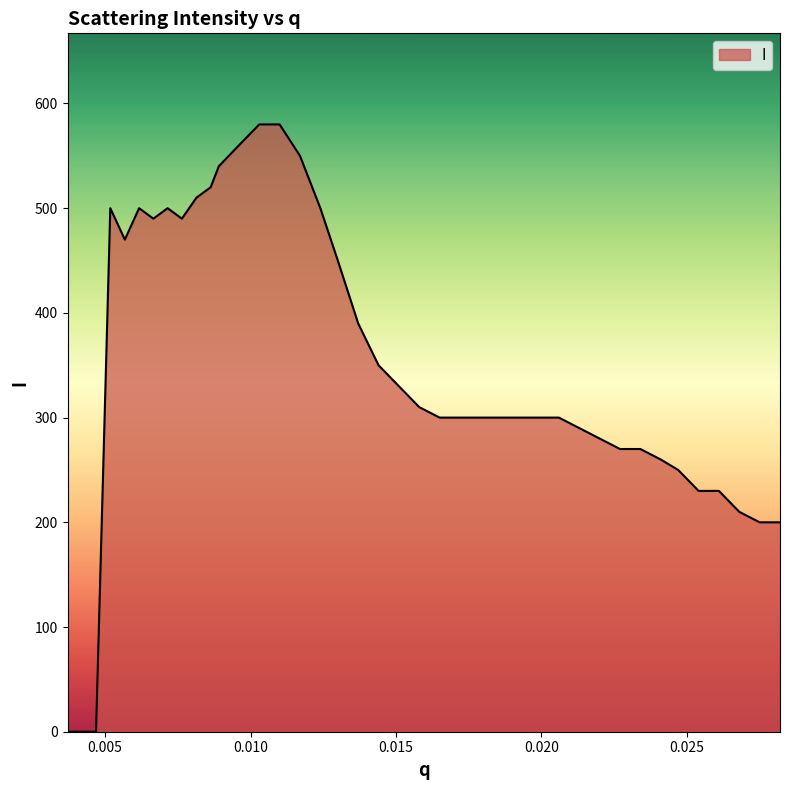

What is the maximum value shown in the chart?

580